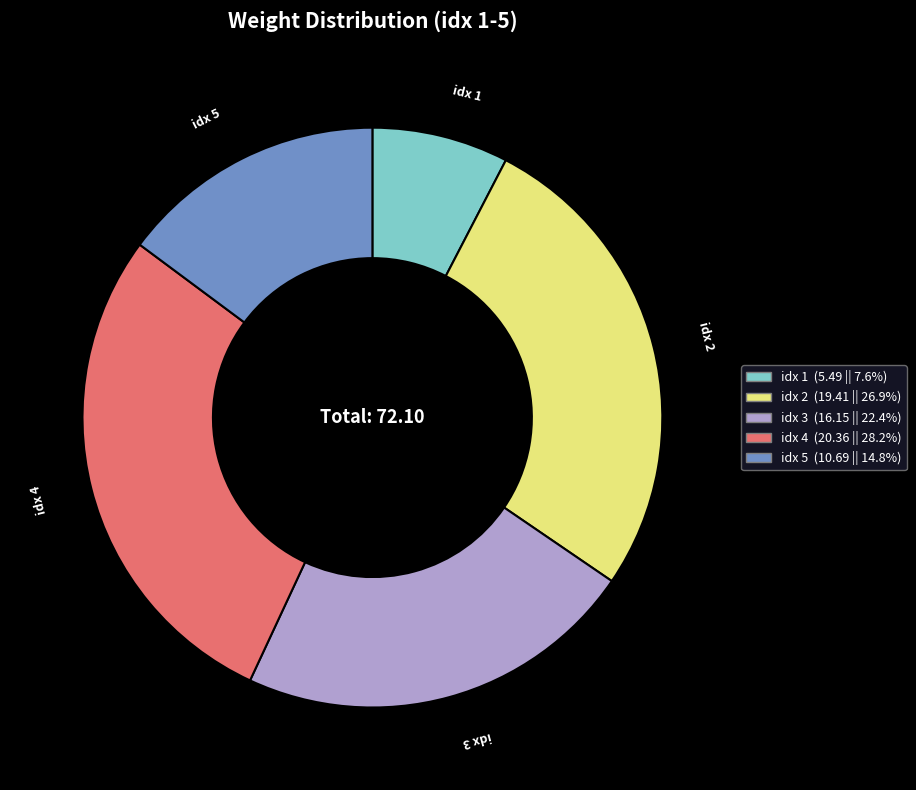

Approximately how many times larger is the value at idx 2 compared to idx 4?

1.0